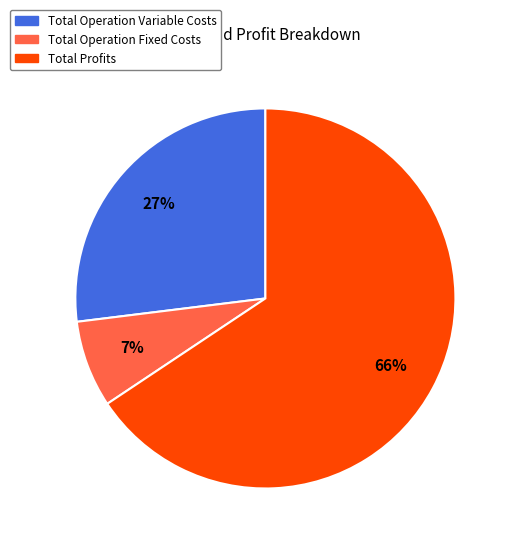

To the nearest percent, what is the average slice percentage?

33%